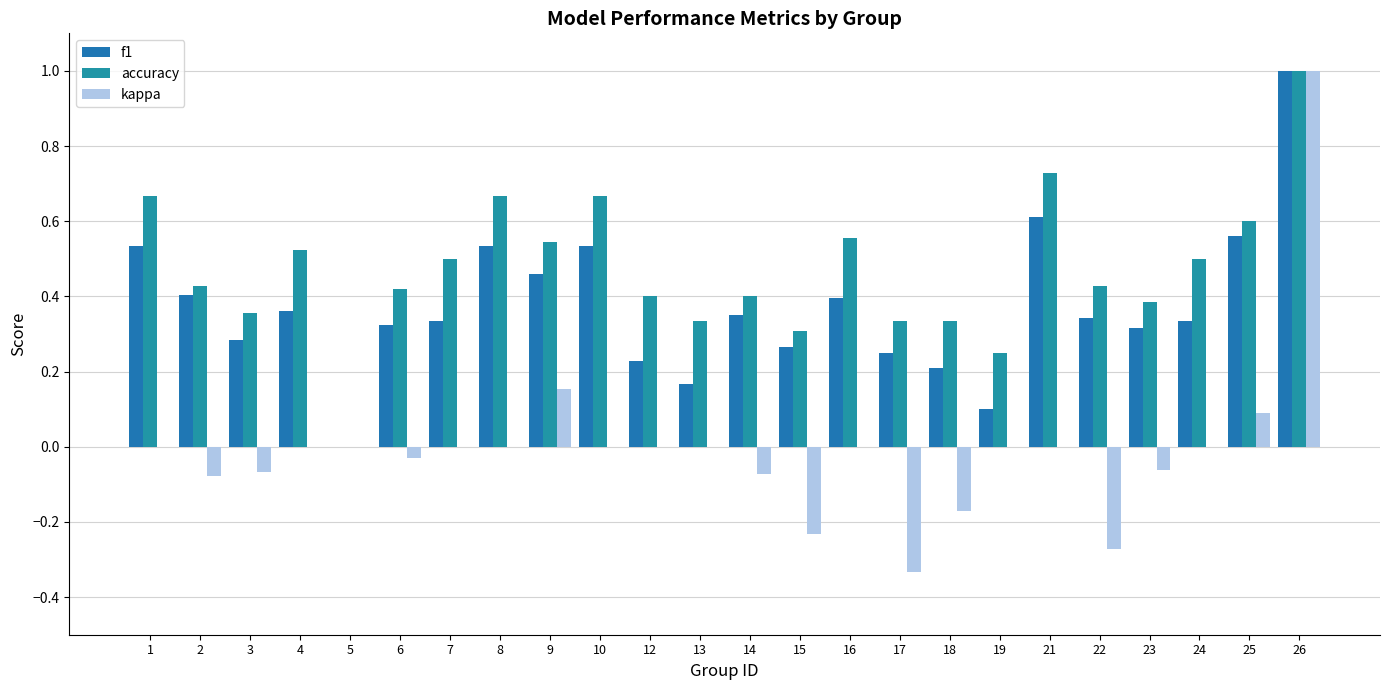

Reading left to right, transcribe all the data shown in this chart.

f1: 0.5	0.4	0.3	0.4	0.0	0.3	0.3	0.5	0.5	0.5	0.2	0.2	0.3	0.3	0.4	0.2	0.2	0.1	0.6	0.3	0.3	0.3	0.6	1.0
accuracy: 0.7	0.4	0.4	0.5	0.0	0.4	0.5	0.7	0.5	0.7	0.4	0.3	0.4	0.3	0.6	0.3	0.3	0.2	0.7	0.4	0.4	0.5	0.6	1.0
kappa: 0.0	-0.1	-0.1	0.0	0.0	-0.0	0.0	0.0	0.2	0.0	0.0	0.0	-0.1	-0.2	0.0	-0.3	-0.2	0.0	0.0	-0.3	-0.1	0.0	0.1	1.0